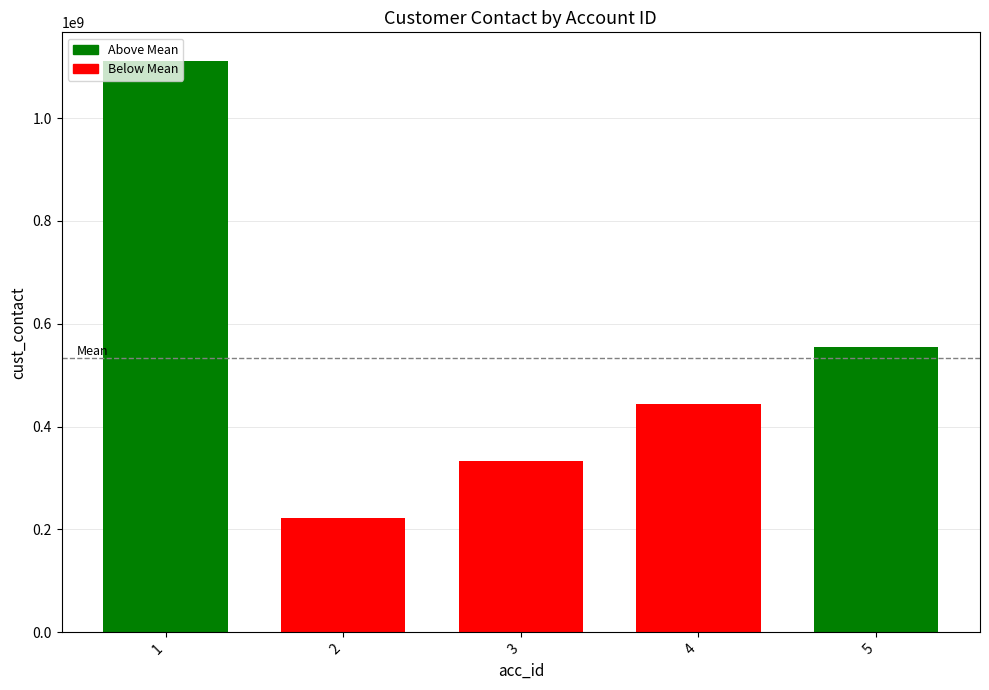

What is the change in value from 1 to 4?

-666666667